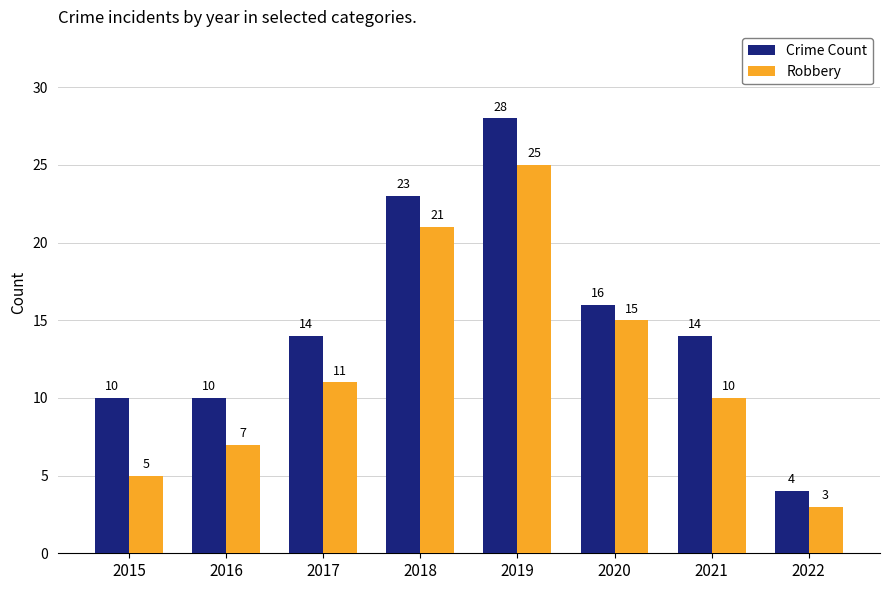

List the series in order of their peak value, highest first.

Crime Count, Robbery